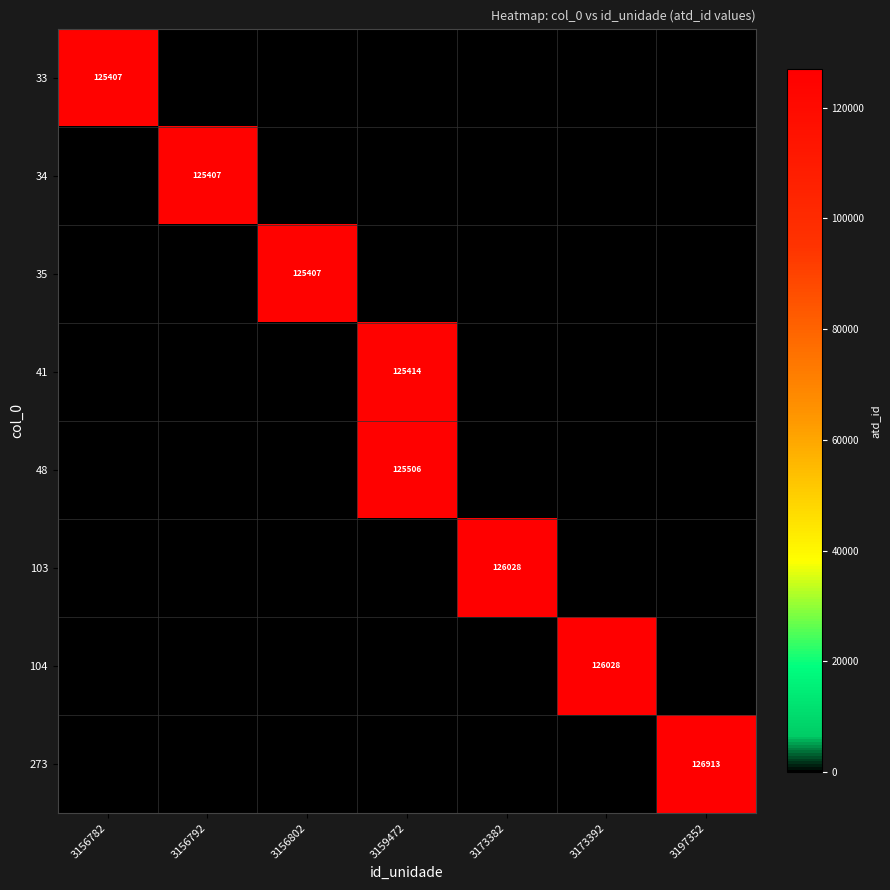

Which series has the largest total across all categories?

273